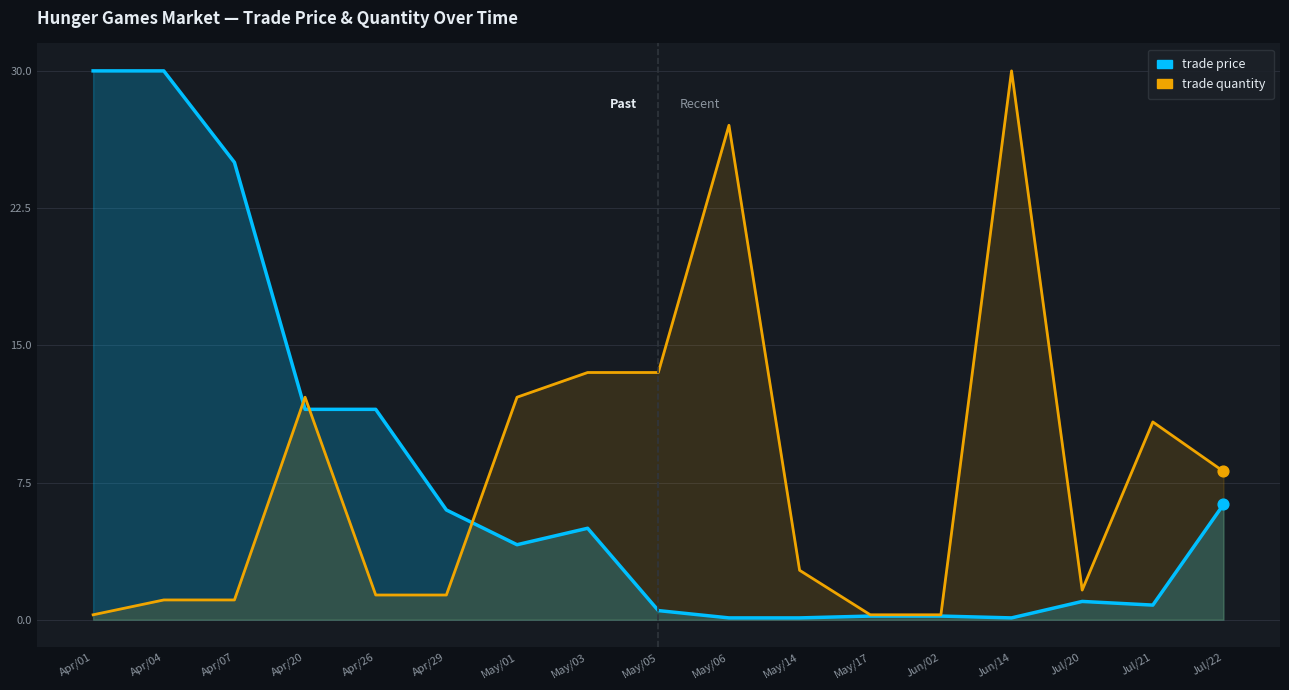

What are all the series names shown in the legend?

trade price, trade quantity